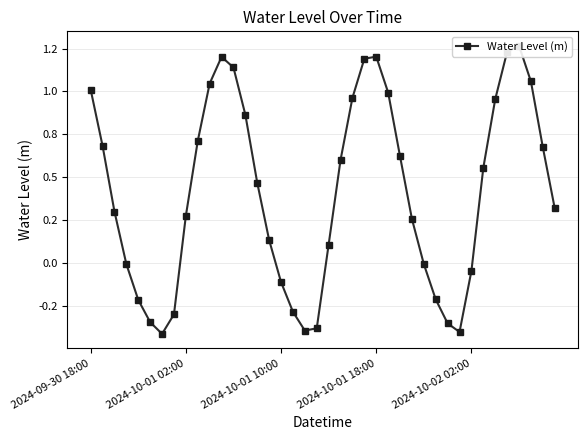

Is this an area chart (filled region under the line)?

No